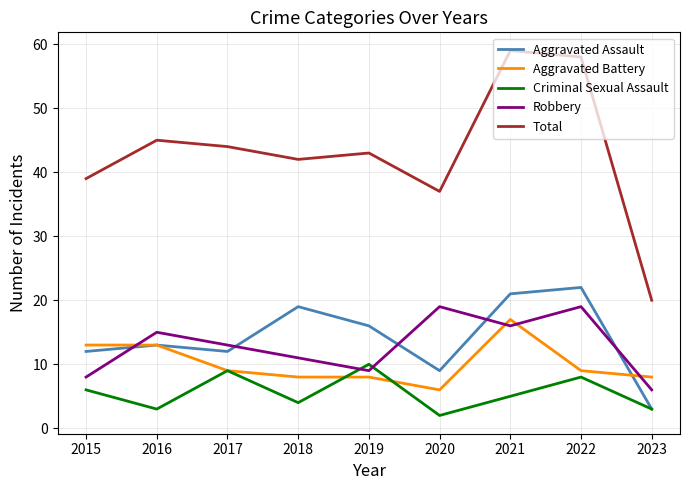

The Criminal Sexual Assault series shows 9 at 2015. True or false?

False